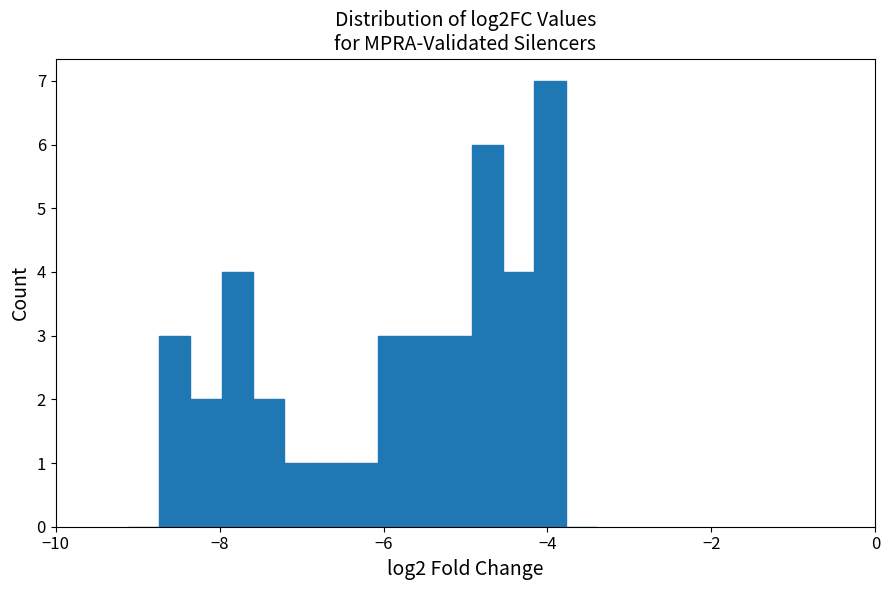

Around what value on the x-axis is the tallest bar? Give the approximate position of its centre, as read against the axis.

-4.0